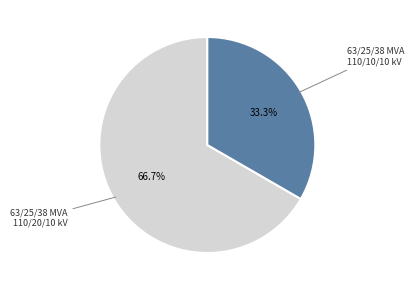

To the nearest percent, what is the average slice percentage?

50%